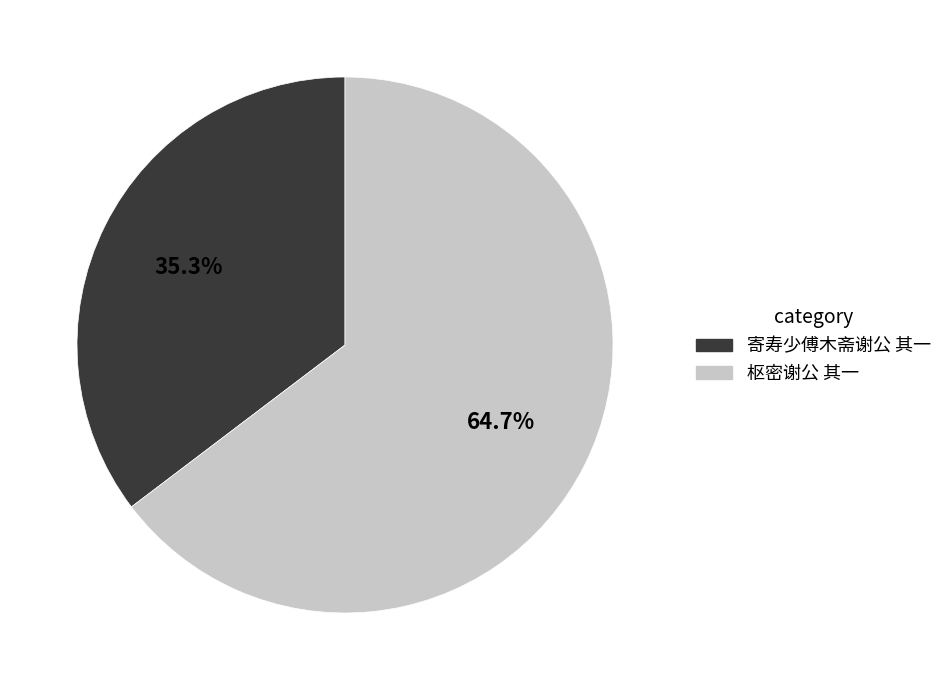

Which slice is the smallest?

寄寿少傅木斋谢公 其一